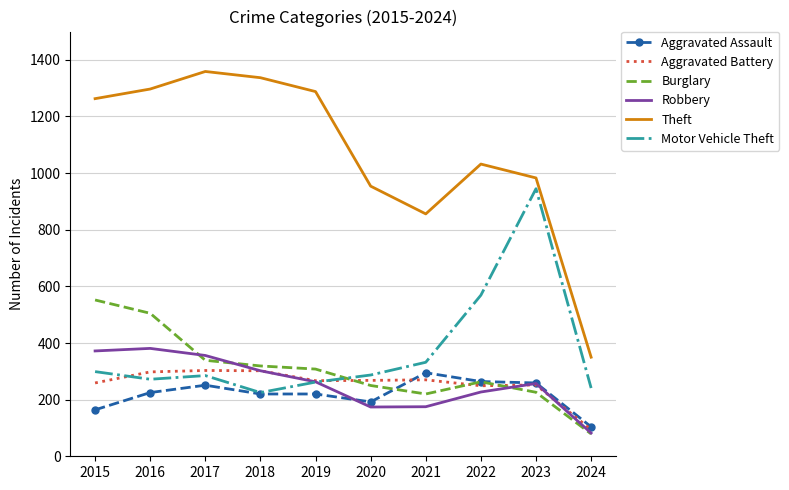

What is the total value across all series at 2021?

2148